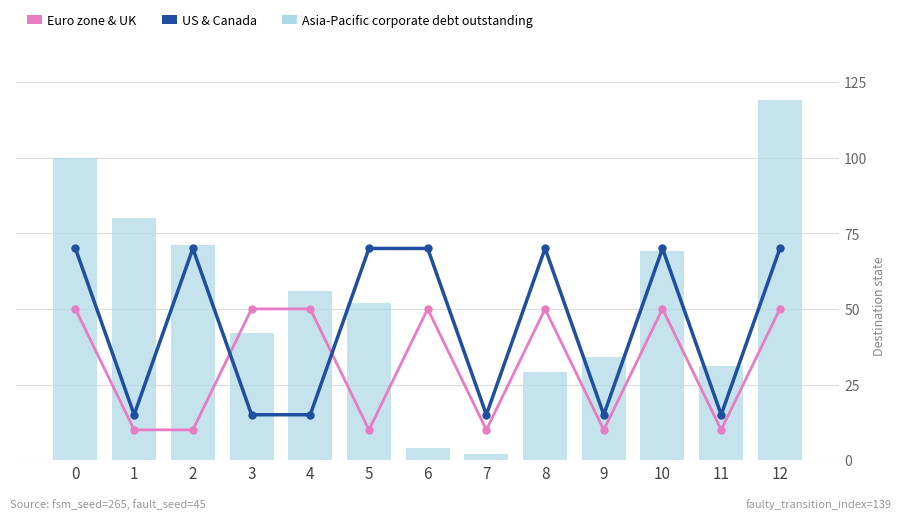

How many values in the Euro zone & UK series are below 50?

6